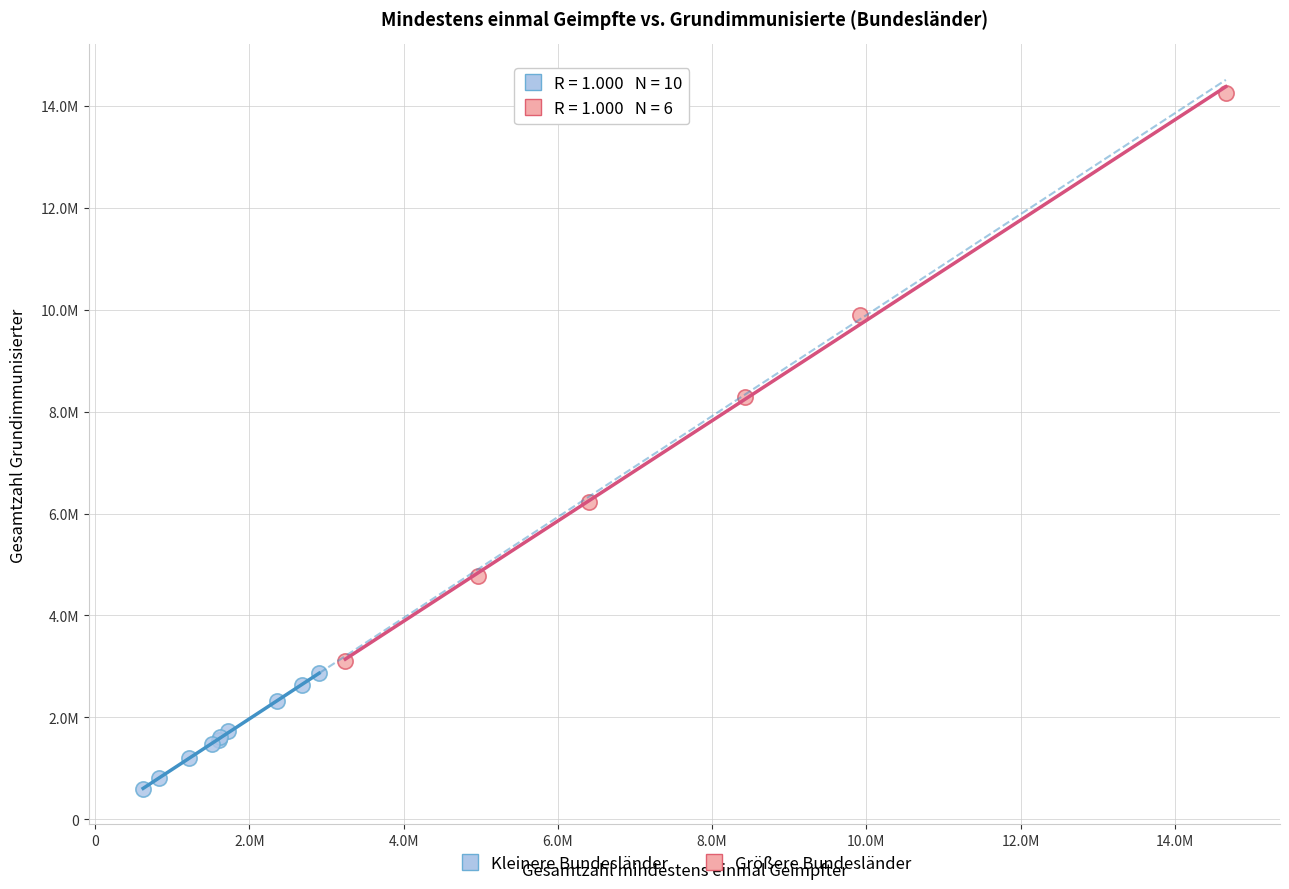

Which series contains the highest Y value?

Größere Bundesländer